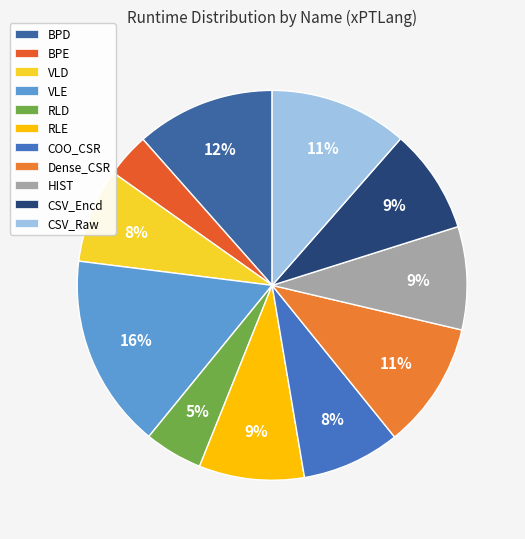

To the nearest percent, what is the combined percentage of BPE and BPD?

15%